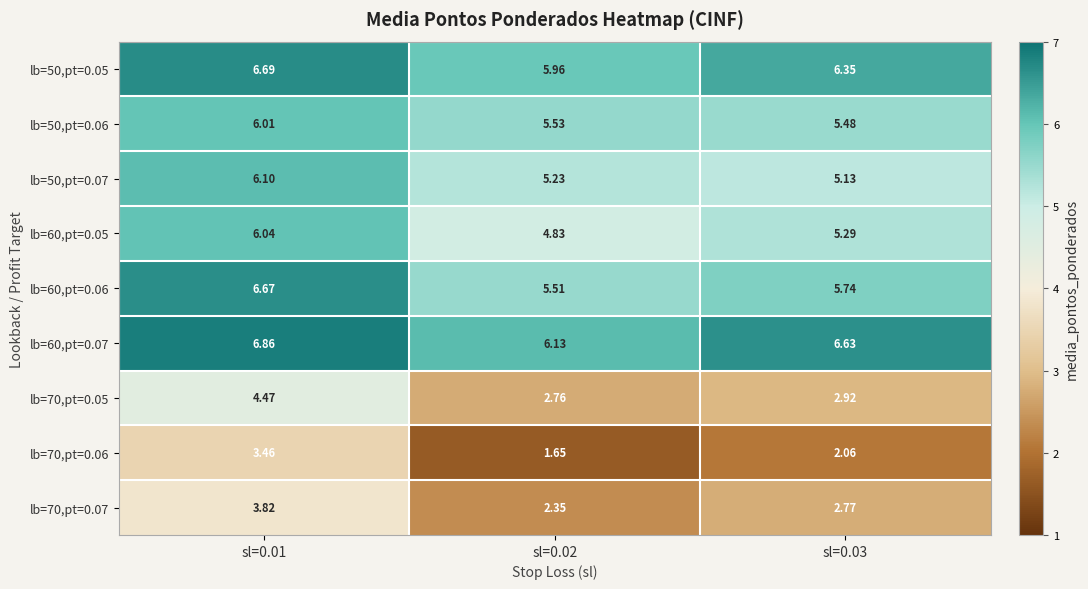

Is the value of lb=50,pt=0.07 at sl=0.01 greater than the value of lb=50,pt=0.06 at sl=0.01?

Yes